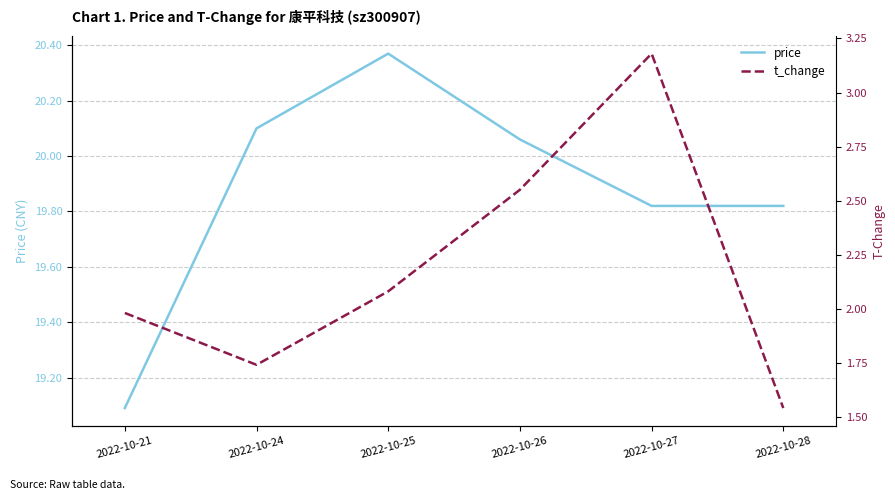

Where does the t_change series first go above 2?

2022-10-25